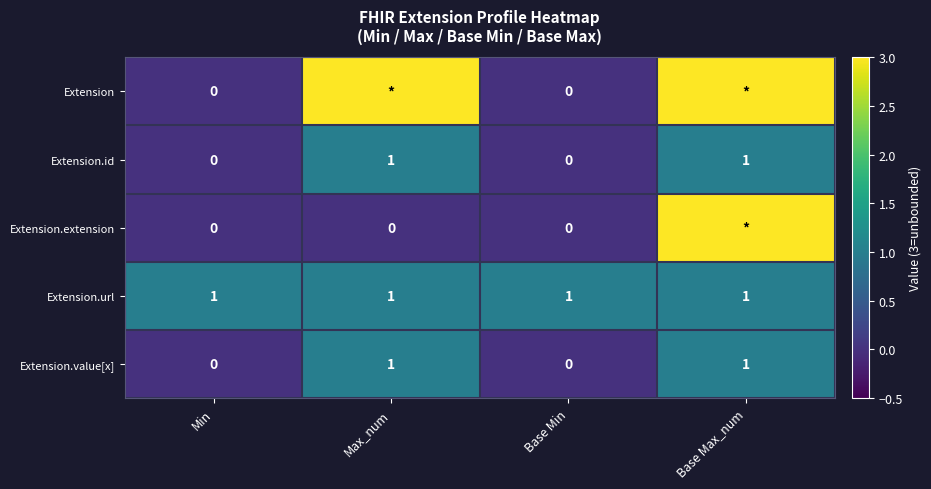

The Extension.url series shows 1 at Base Min. True or false?

True